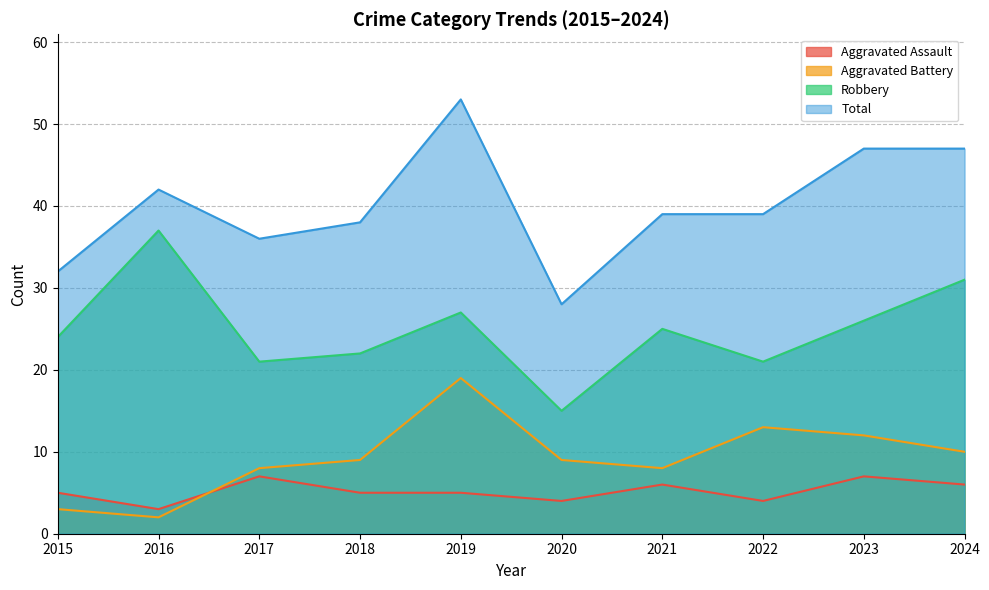

How many lines are shown in the chart?

4